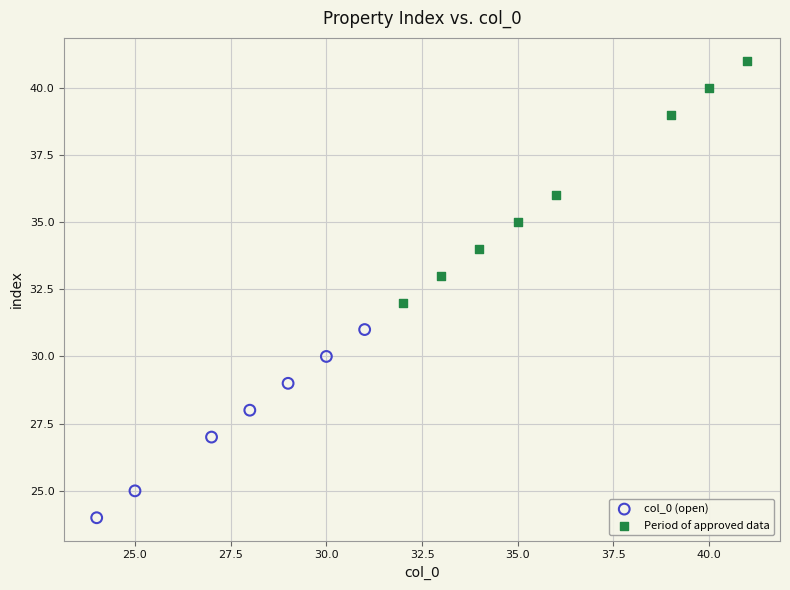

Which series has the largest Y range (max minus min)?

Period of approved data